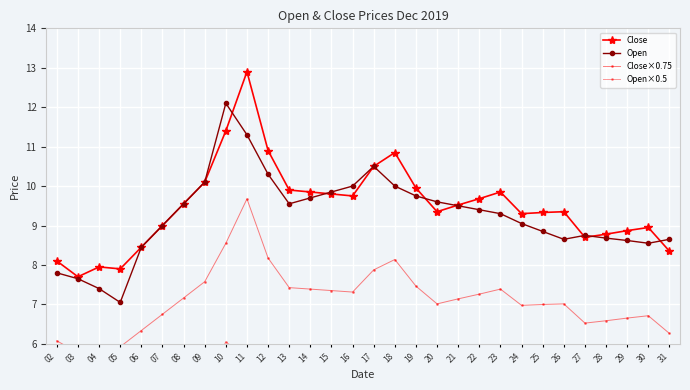

What are all the series names shown in the legend?

Close, Open, Close×0.75, Open×0.5